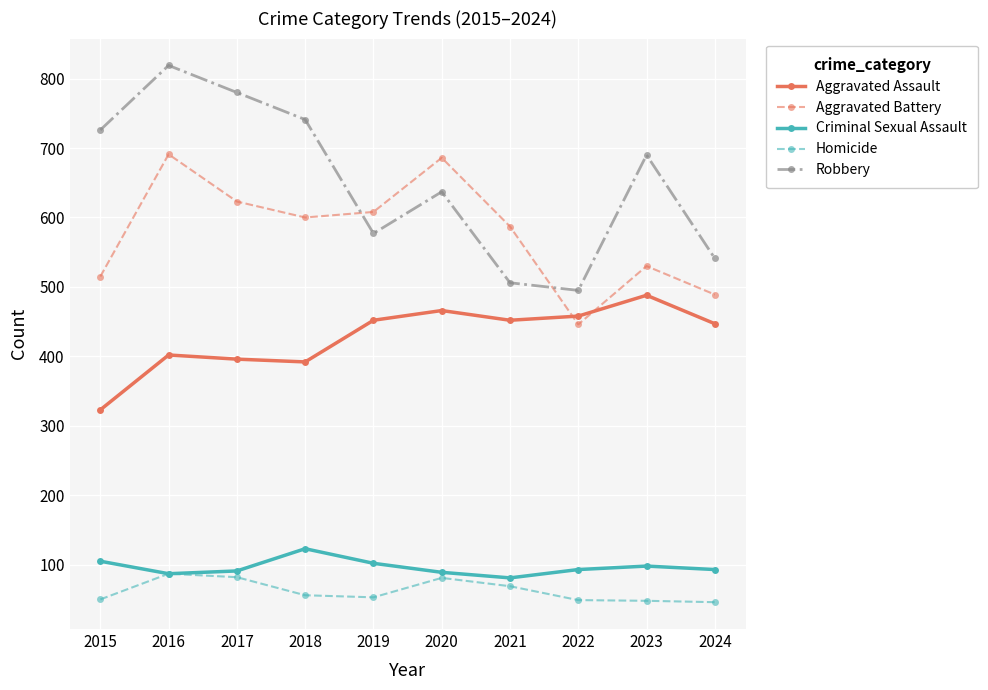

True or false: Aggravated Assault has more than 1 interior local peaks.

True